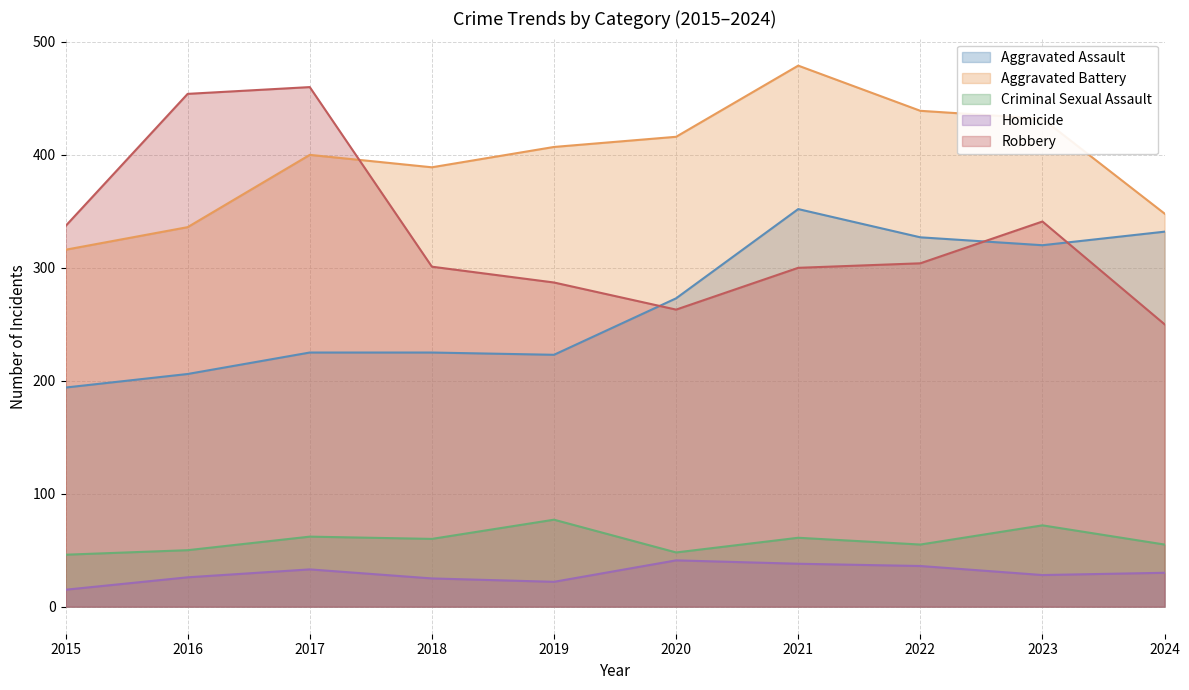

Rank the series by their maximum value, from highest to lowest.

Aggravated Battery, Robbery, Aggravated Assault, Criminal Sexual Assault, Homicide